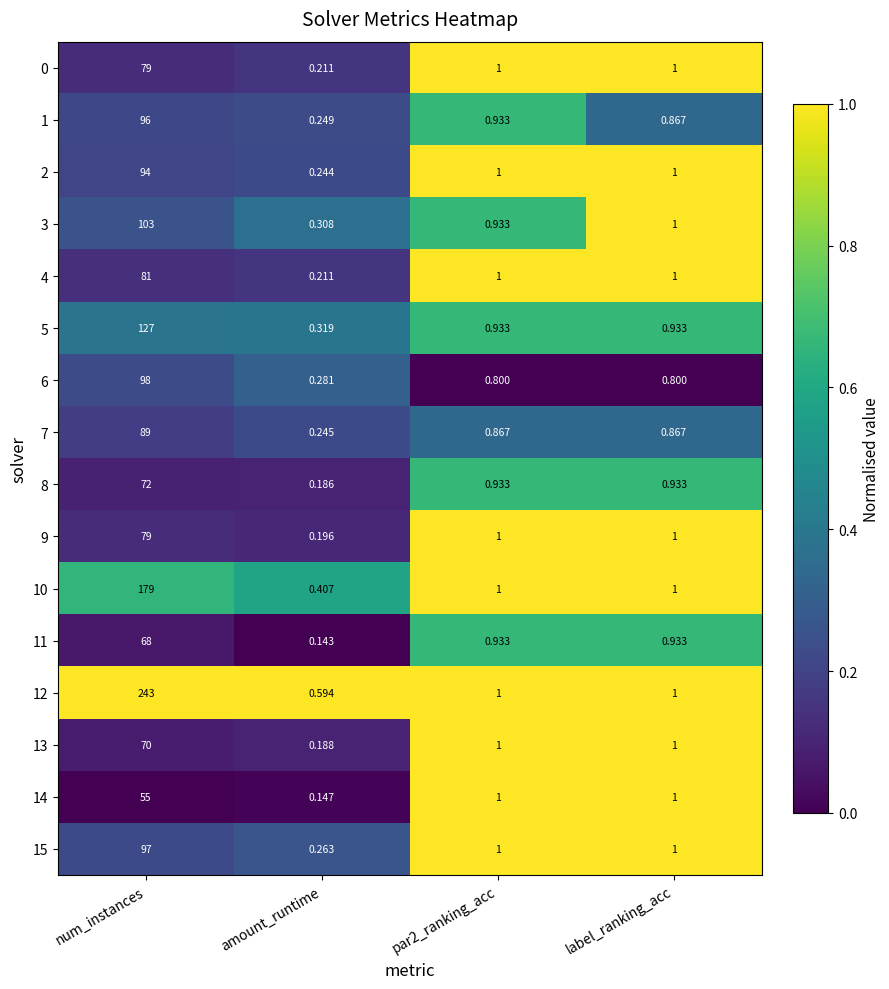

Which category has the highest value in the 10 series?

num_instances